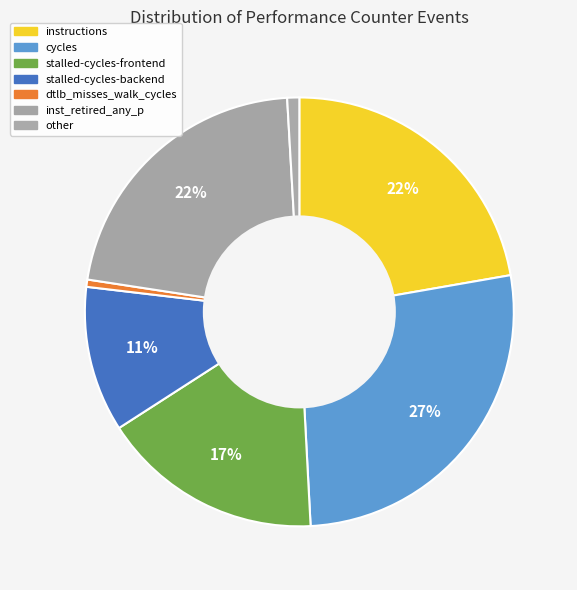

How many slices are in this pie chart?

7